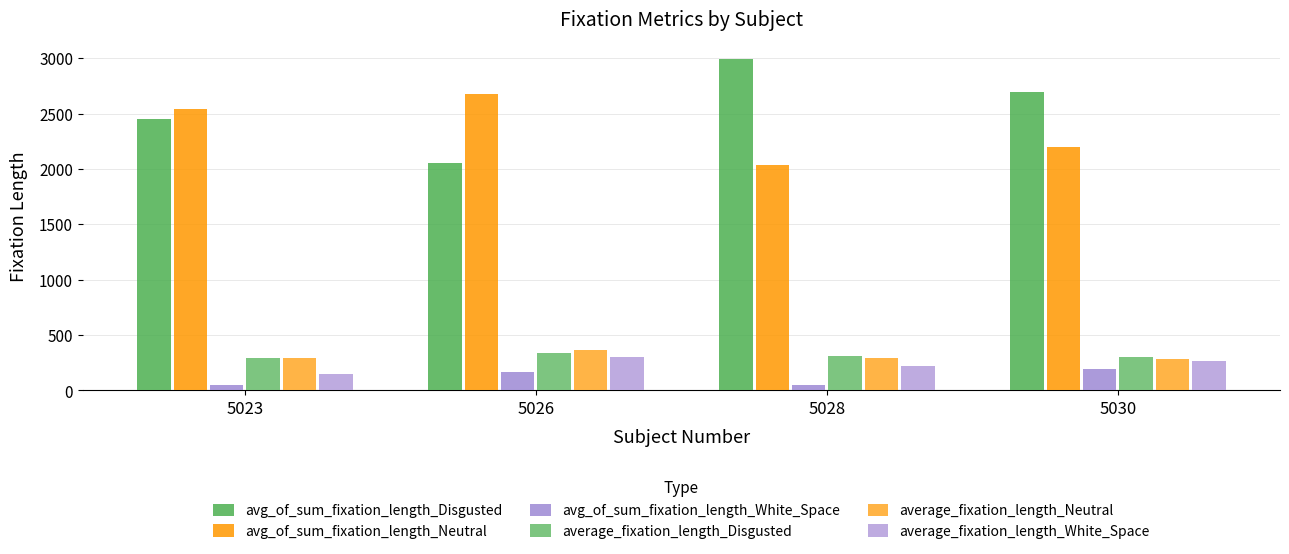

What is the sum of the average_fixation_length_Disgusted values at 5023 and 5028?

608.0